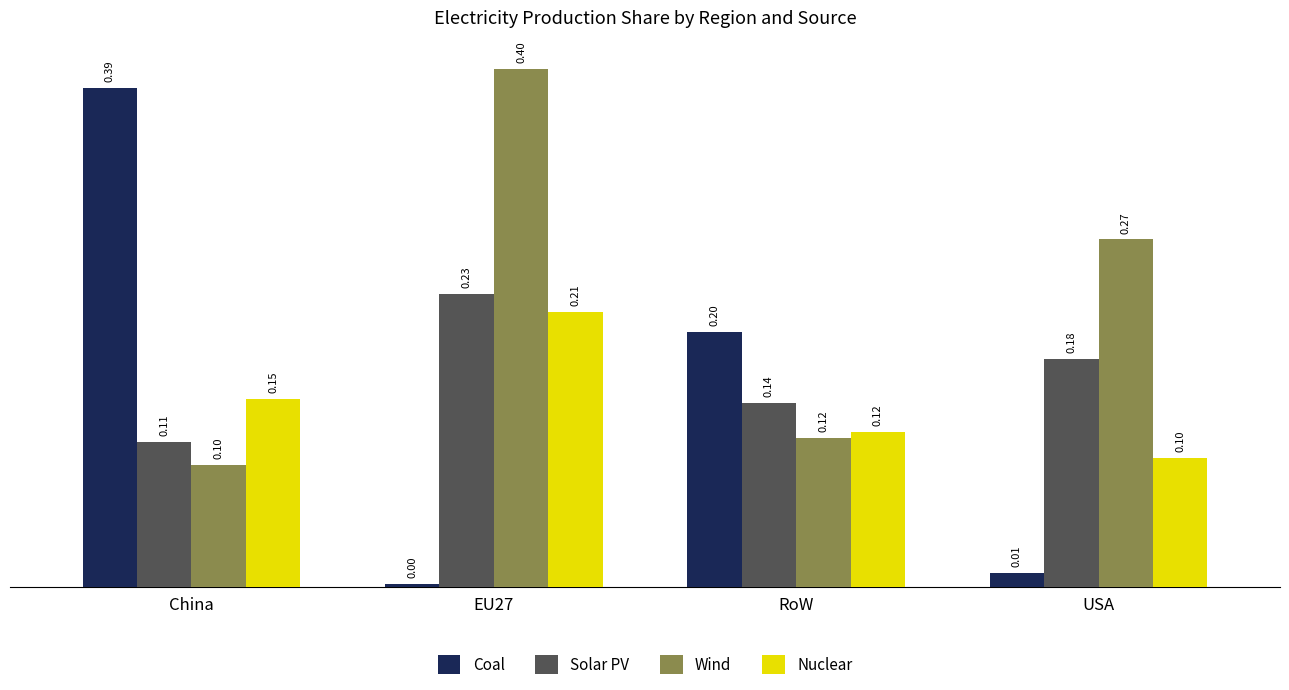

At USA, list the series in order from largest to smallest.

Wind, Solar PV, Nuclear, Coal